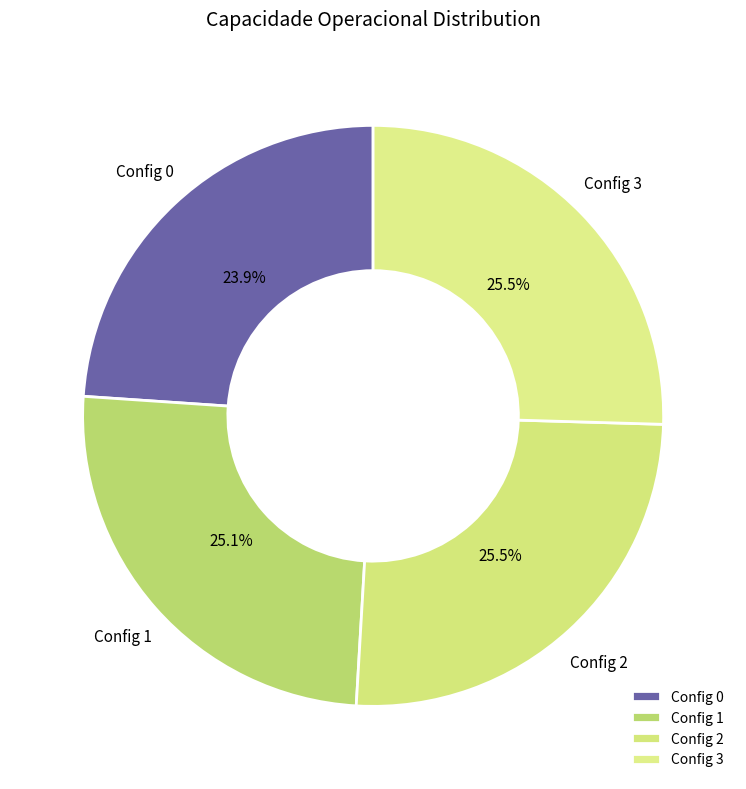

How many segments does this pie chart have?

4